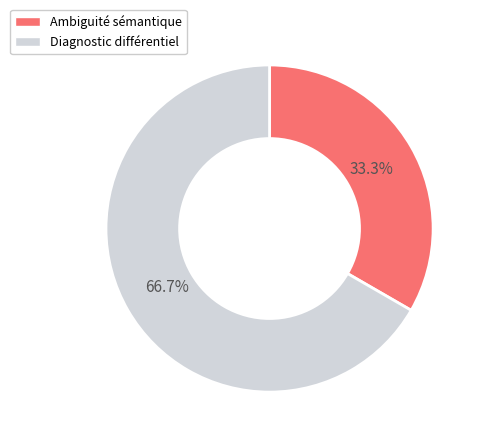

Which category has the biggest portion of the pie?

Diagnostic différentiel